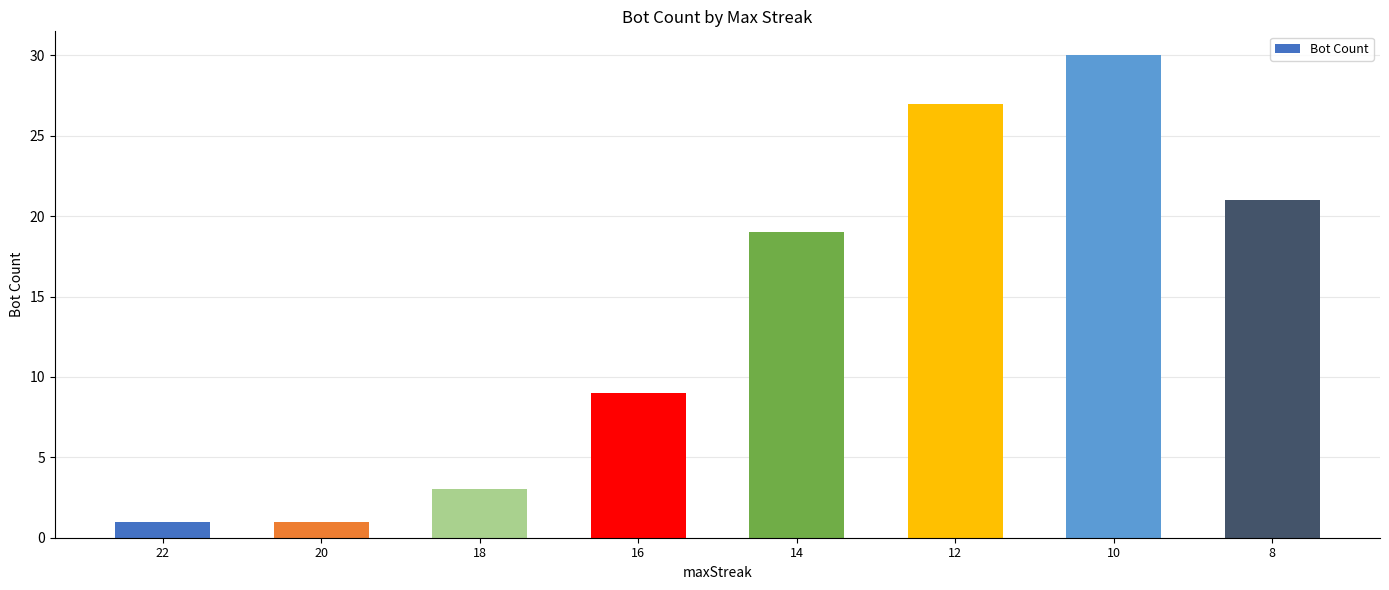

What is the value of the 5th bar from the left?

19